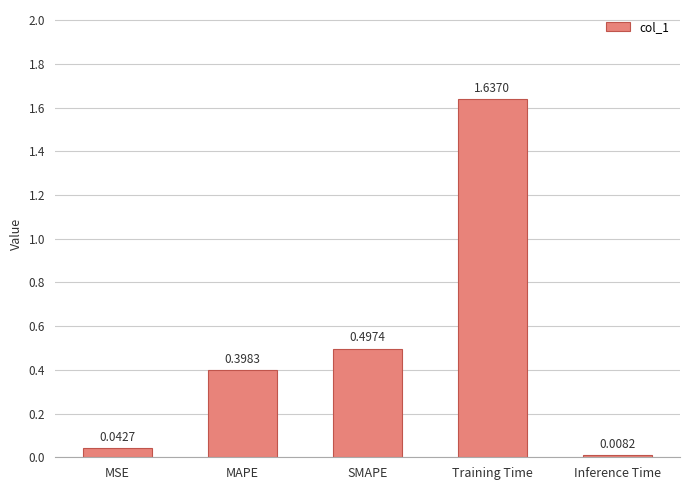

What is the label of the 3rd bar from the left?

SMAPE